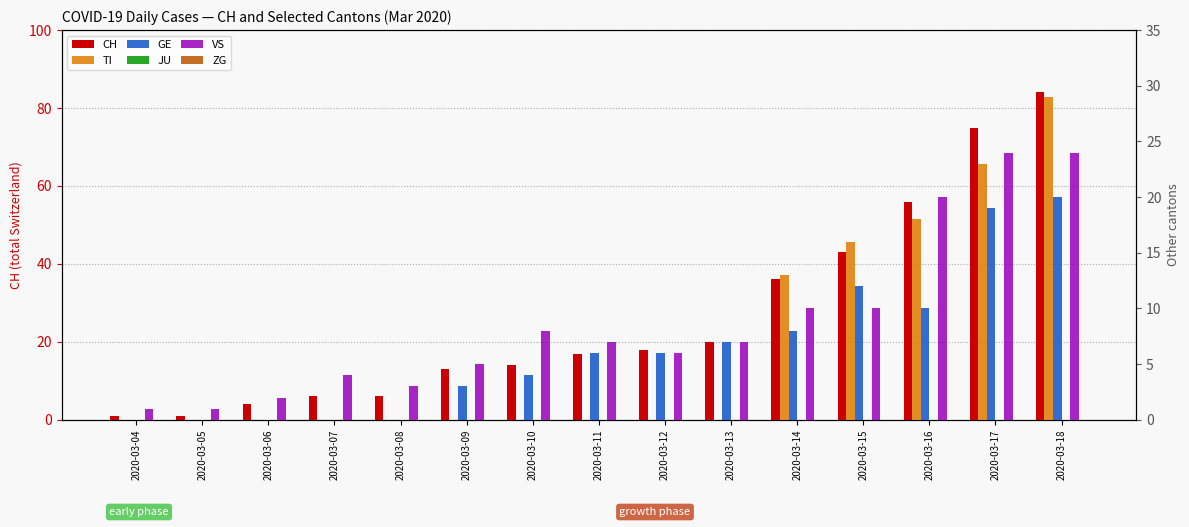

List the labels in order of JU value, smallest first.

2020-03-04, 2020-03-05, 2020-03-06, 2020-03-07, 2020-03-08, 2020-03-09, 2020-03-10, 2020-03-11, 2020-03-12, 2020-03-13, 2020-03-14, 2020-03-15, 2020-03-16, 2020-03-17, 2020-03-18